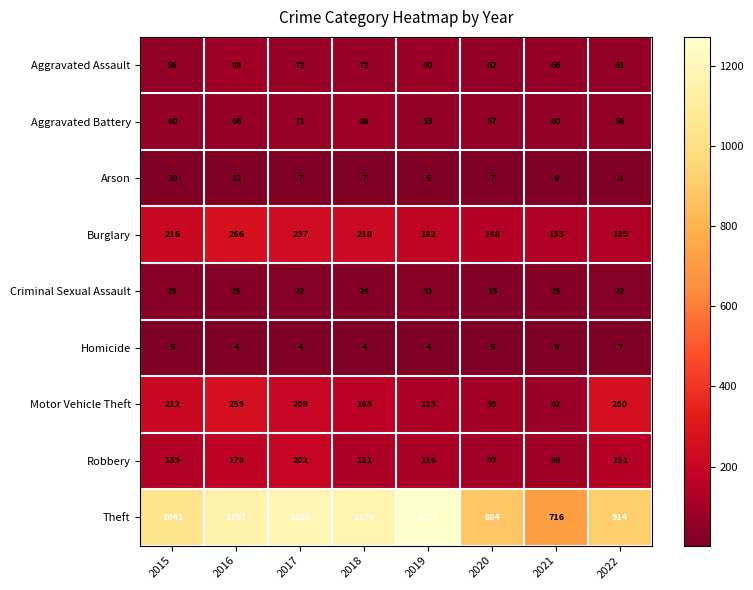

What is the spread (max minus min) of values at 2021?

710